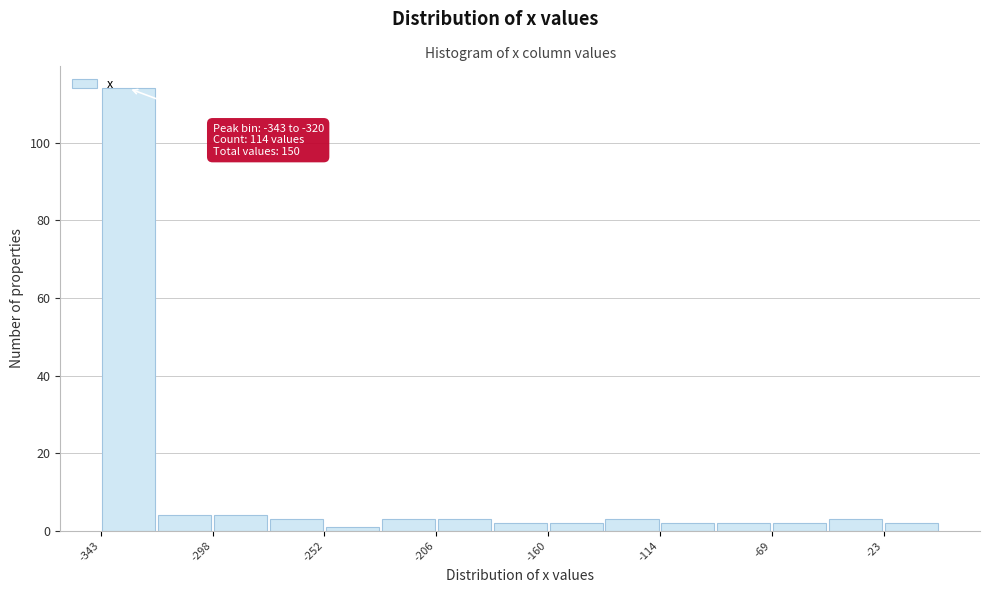

Which range on the x-axis has the tallest bar?

-345 to -320